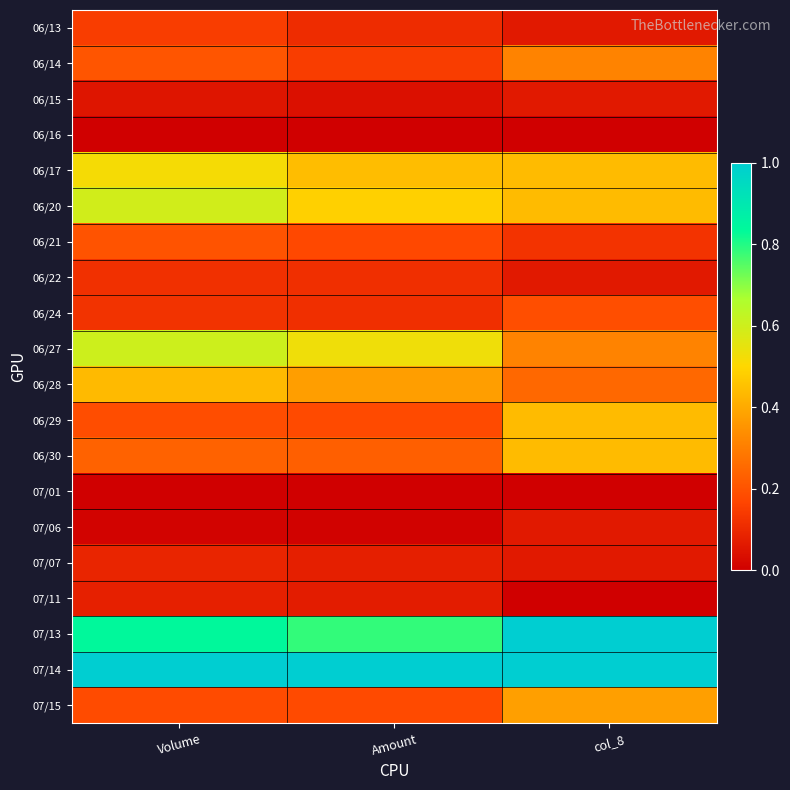

Rank the series by their maximum value, from lowest to highest.

07/01, 06/16, 06/15, 07/06, 07/11, 07/07, 06/22, 06/13, 06/24, 06/21, 06/14, 07/15, 06/28, 06/29, 06/30, 06/17, 06/20, 06/27, 07/13, 07/14